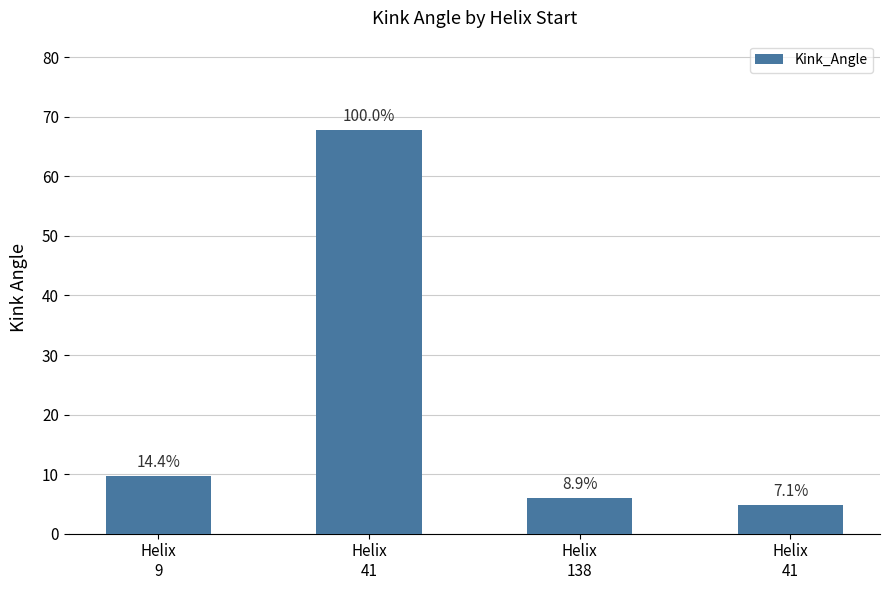

Read the value at Helix
41.

67.9